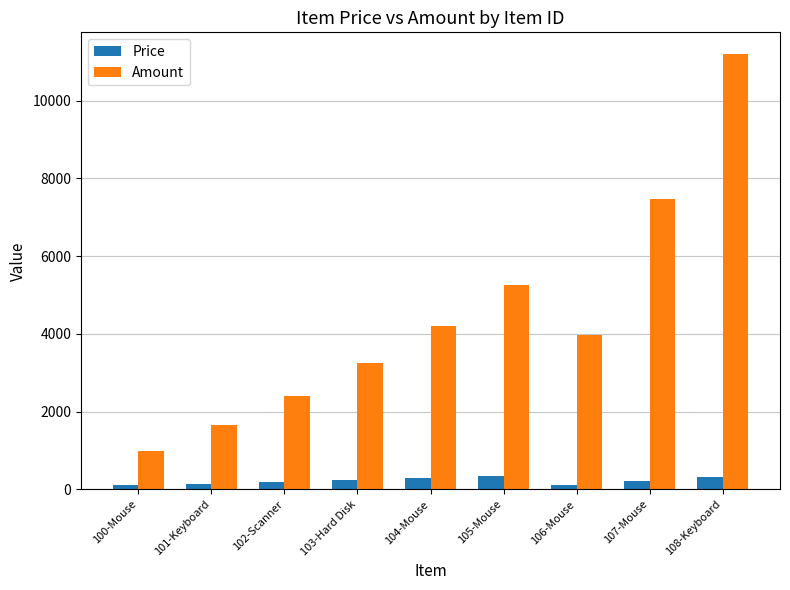

What are all the series names shown in the legend?

Price, Amount